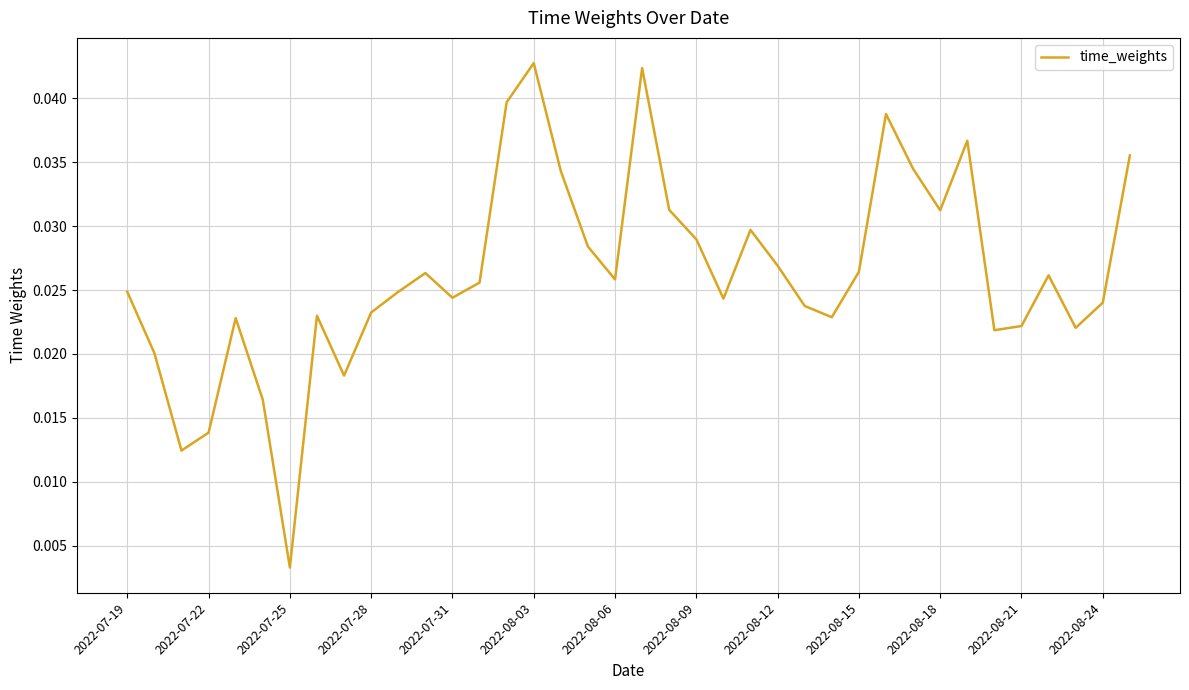

Does the chart display data point markers on the line(s)?

No